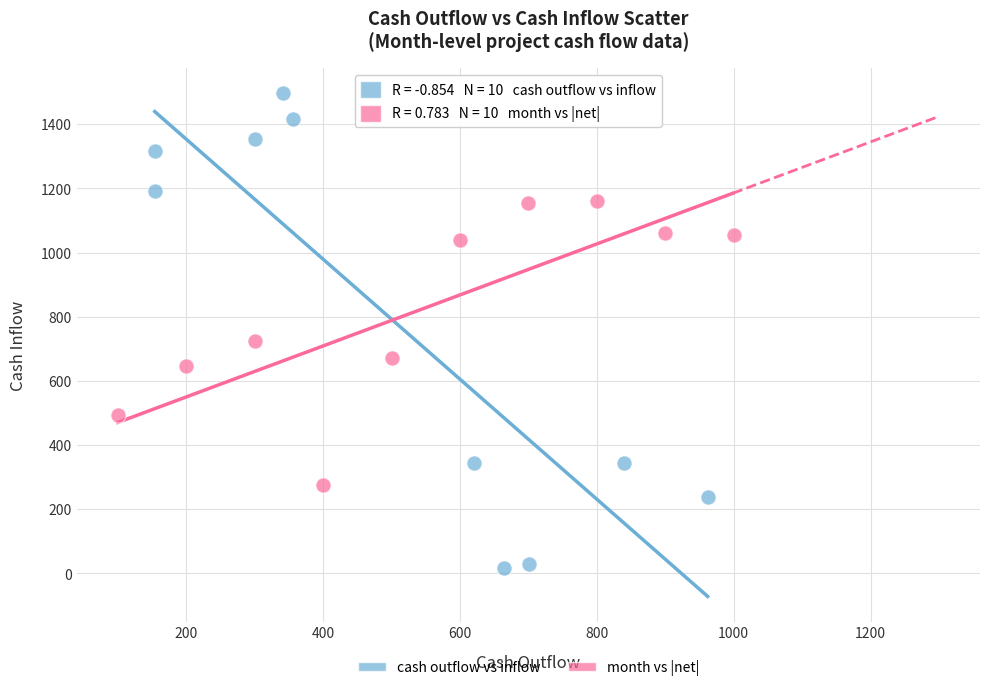

Which series reaches the minimum Y coordinate?

cash outflow vs inflow